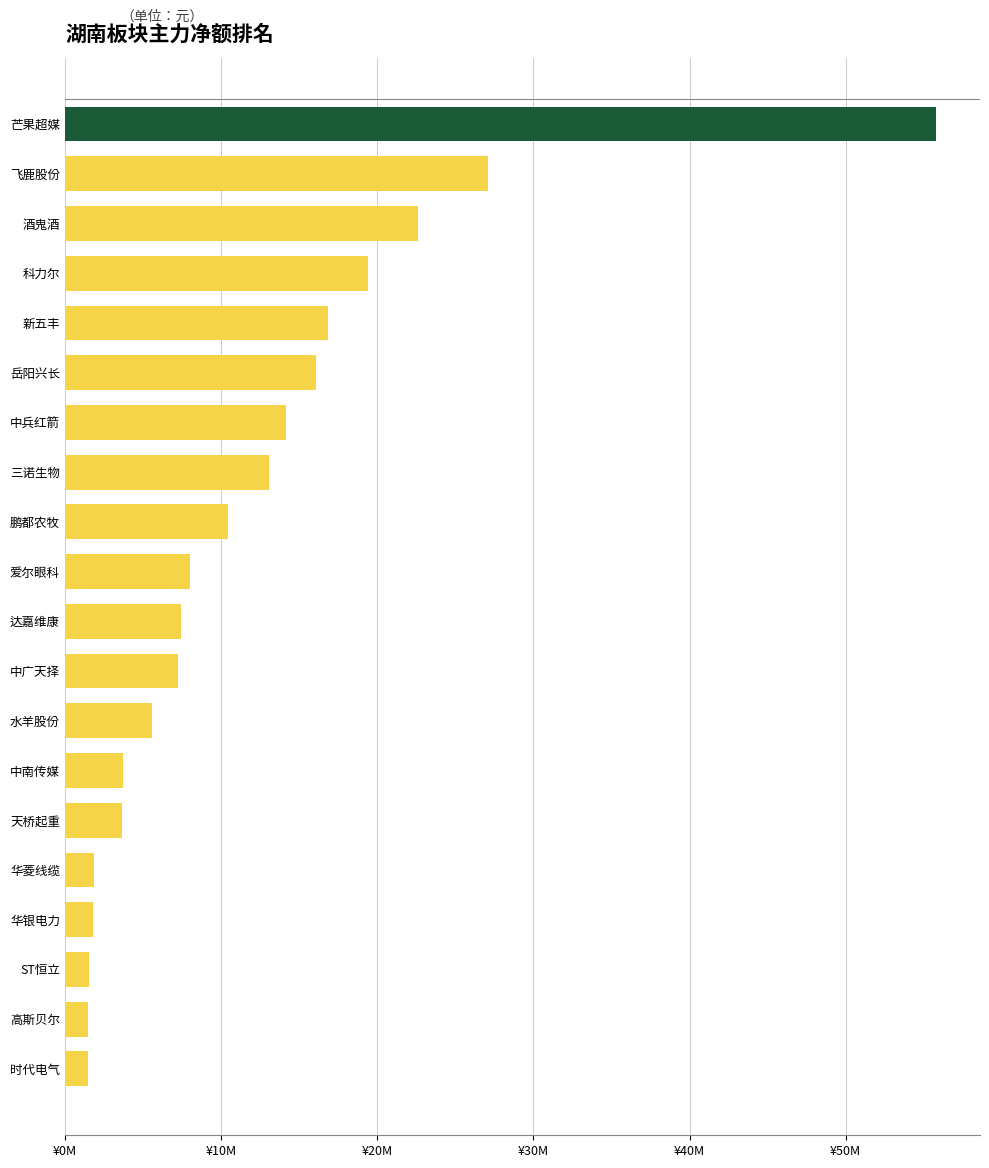

What is the difference between the maximum and minimum values?

54353062